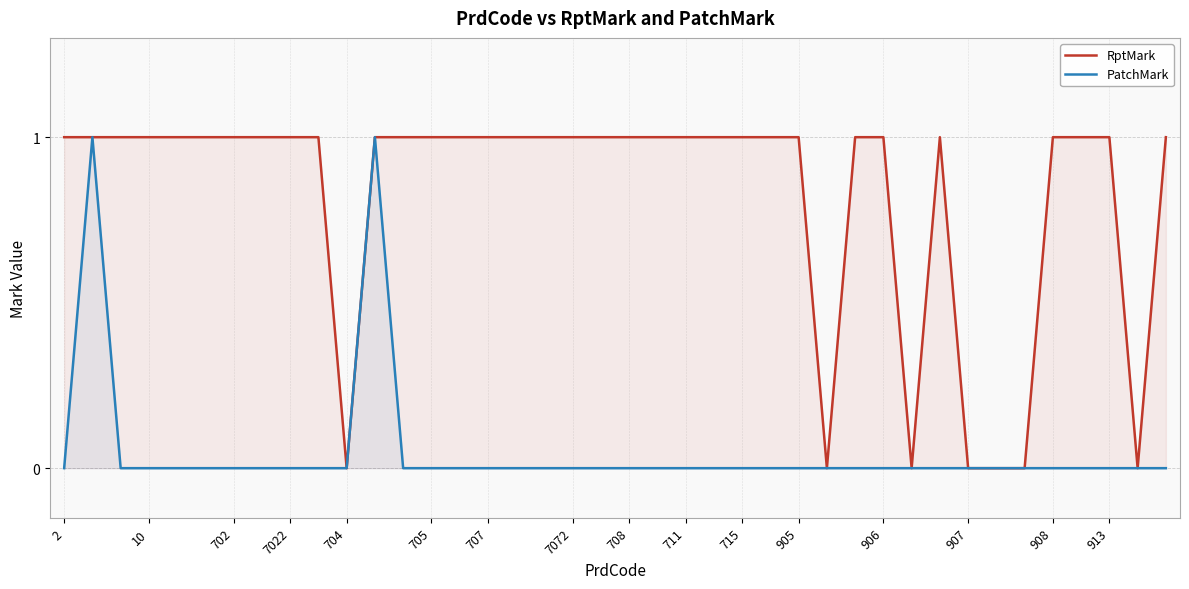

True or false: RptMark has more than 2 interior local peaks.

False